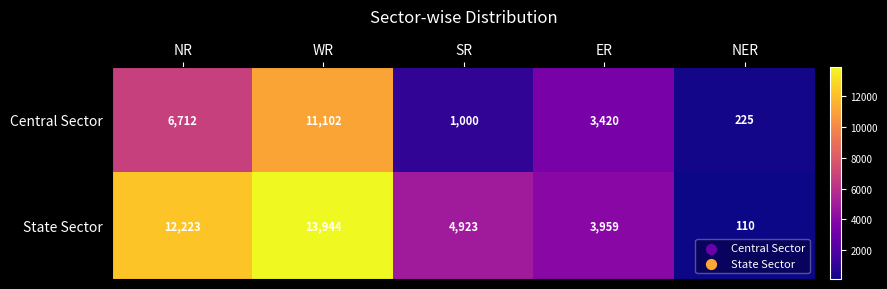

What is the average value of the Central Sector series?

4492